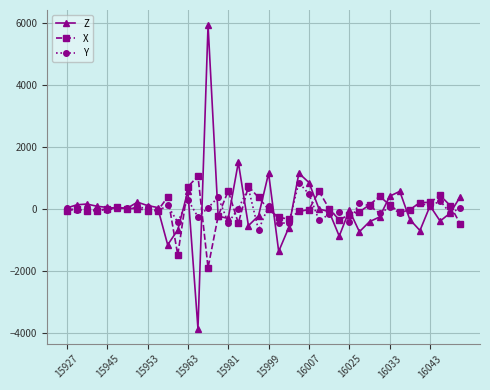

What is the value of the Z point at the 23rd from the left?

-596